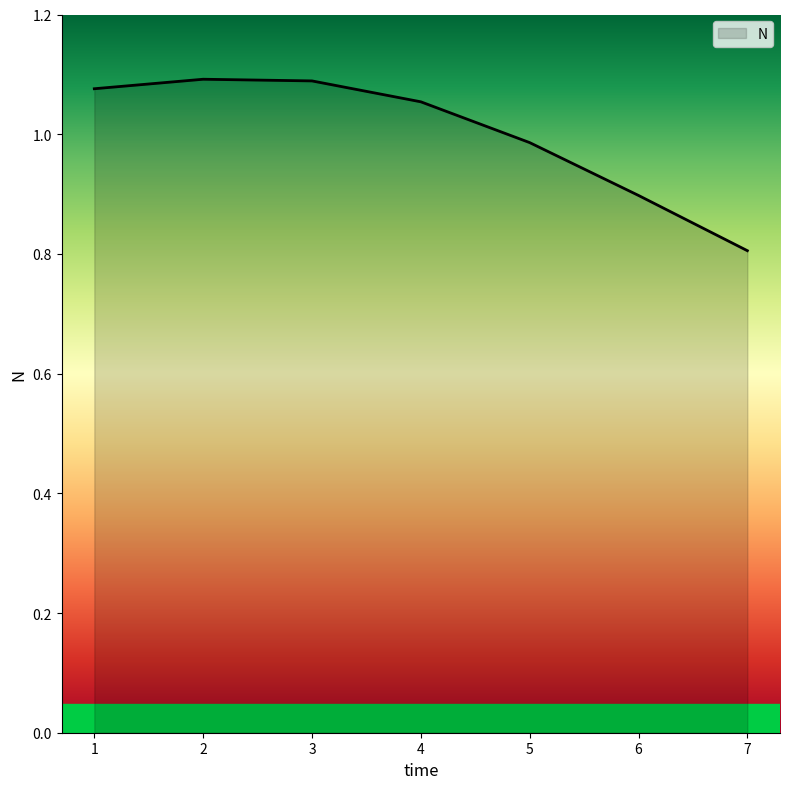

How many lines are shown in the chart?

1